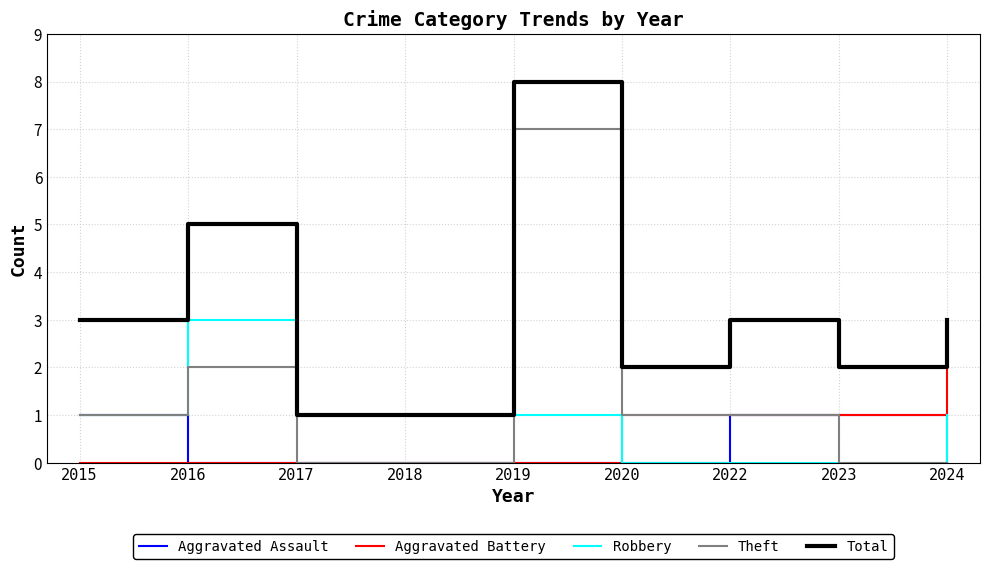

What is the maximum value shown in the chart?

8